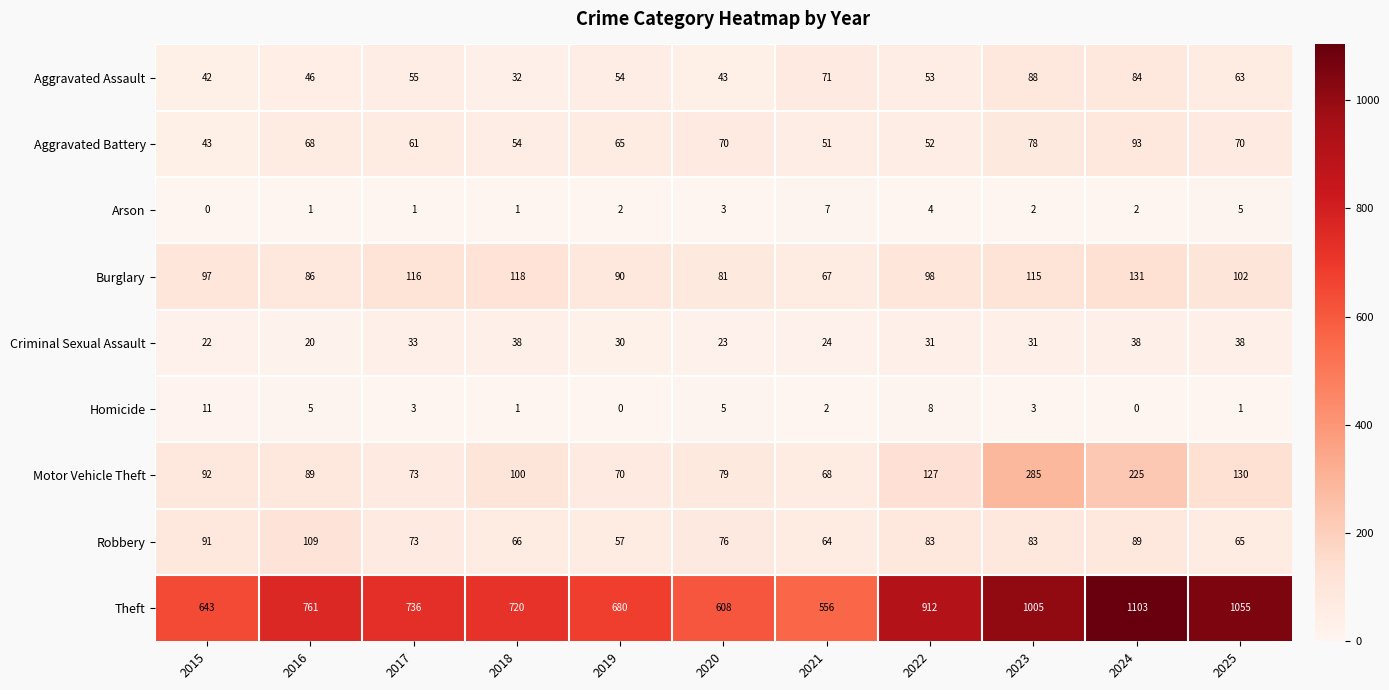

What is the difference between the maximum and minimum values in the Aggravated Battery series?

50